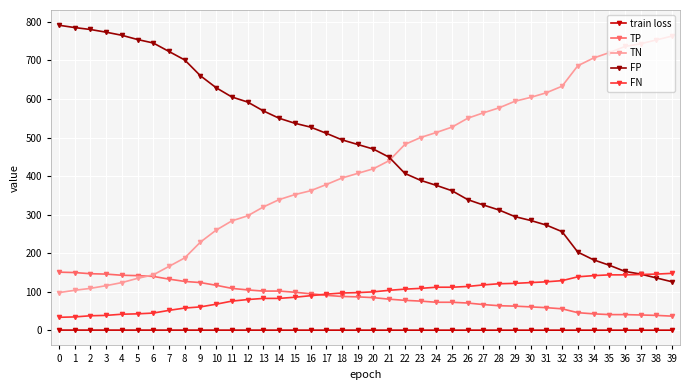

At how many categories does at least one series exceed 16?

40